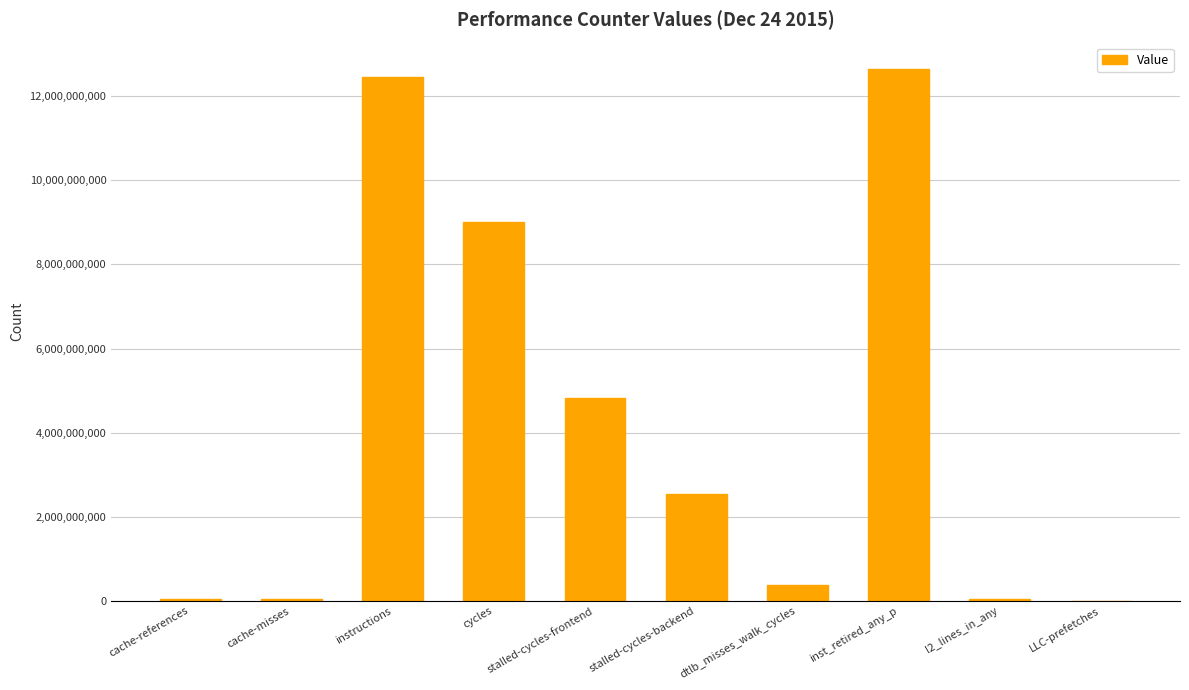

What is the approximate value at instructions?

12462482668